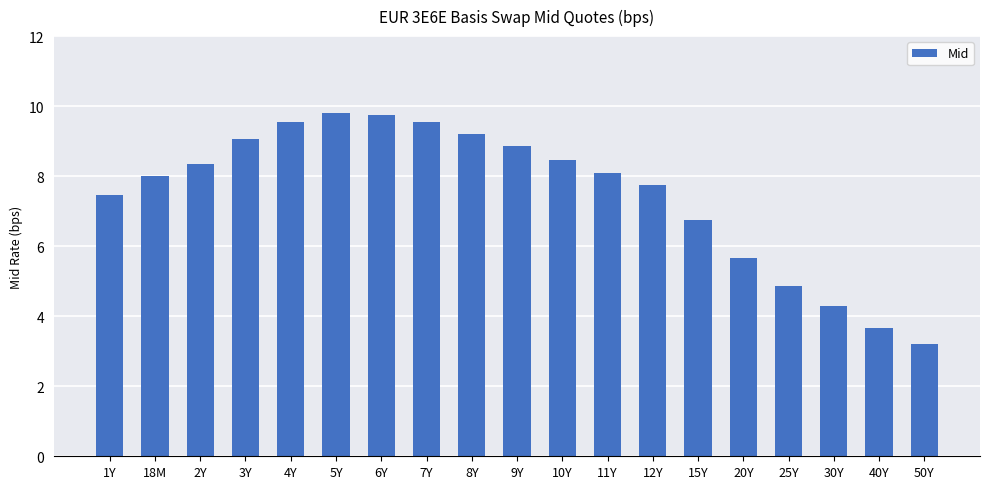

Which category has the lowest value across all series?

50Y